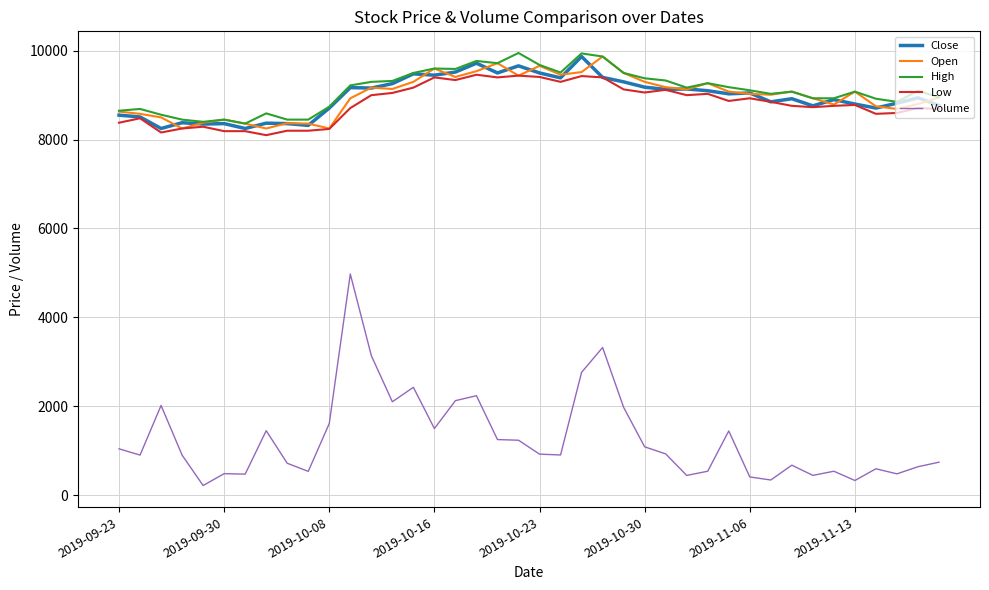

What is the minimum value for Volume?

214.9